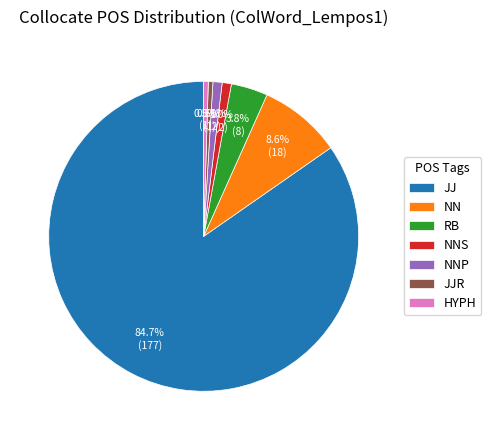

Is the sum of HYPH and JJR greater than half?

No